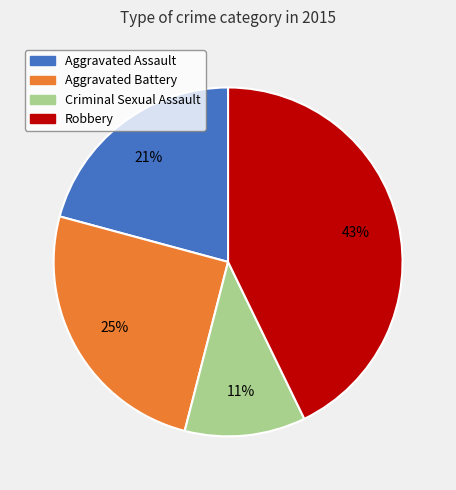

To the nearest percent, what is the difference between the Aggravated Assault and Robbery slice percentages?

22%